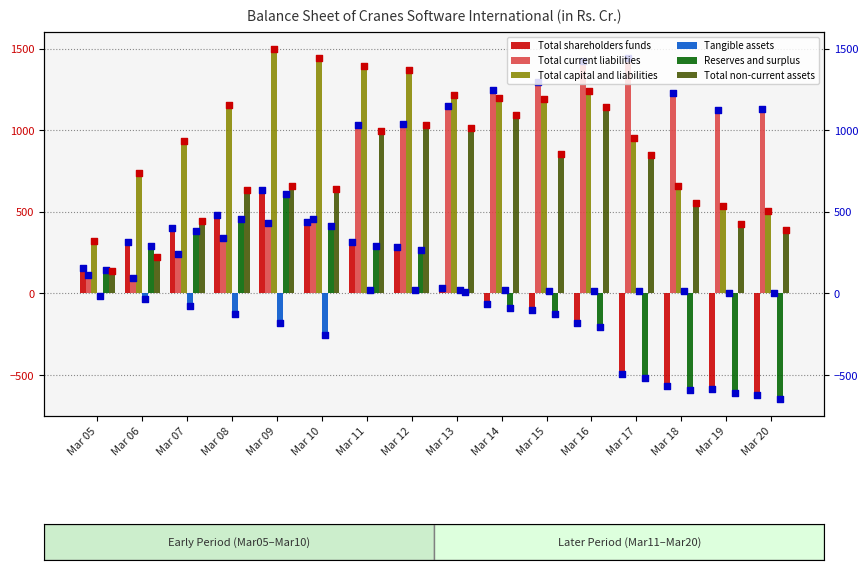

Which series contains the highest Y value?

Total capital and liabilities